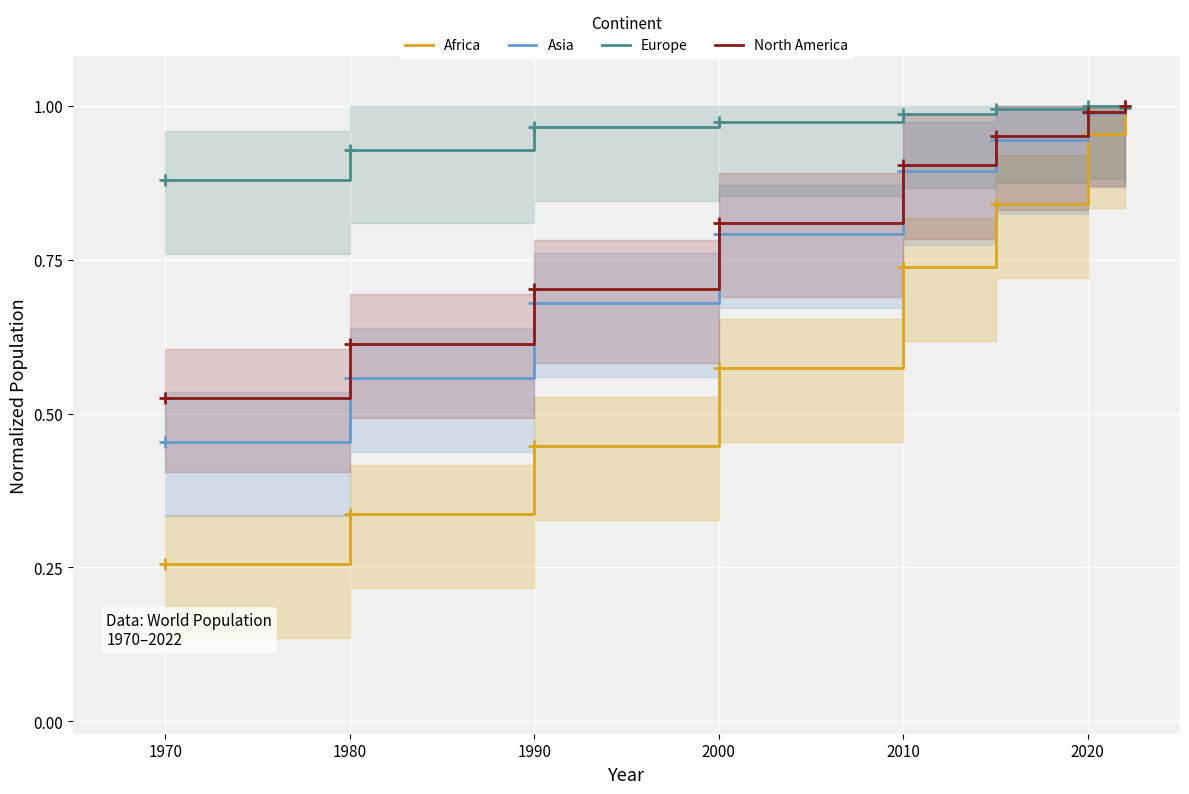

What position from the left is 2000?

4